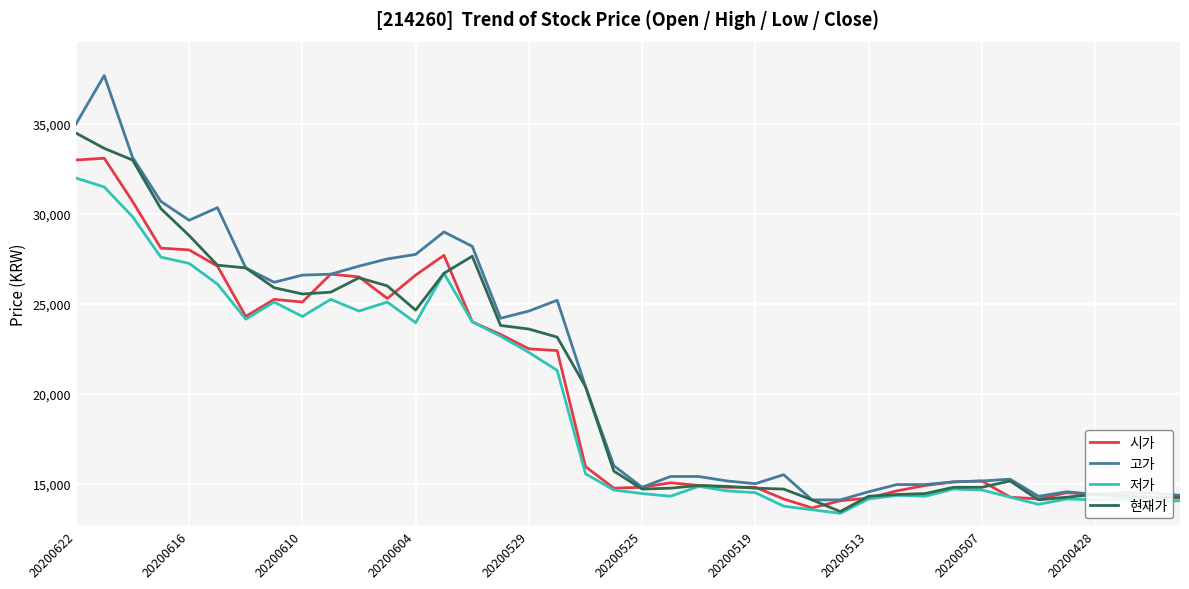

Rank the series by their maximum value, from lowest to highest.

저가, 시가, 현재가, 고가